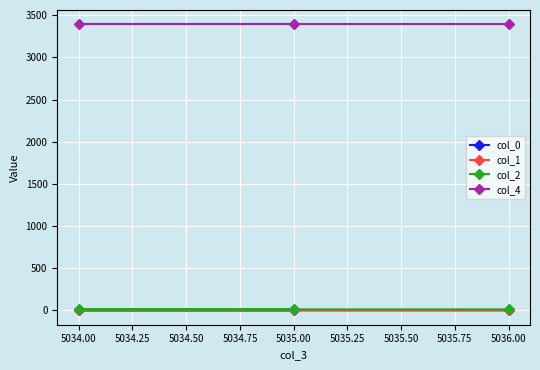

Which series has the largest range (max minus min)?

col_2